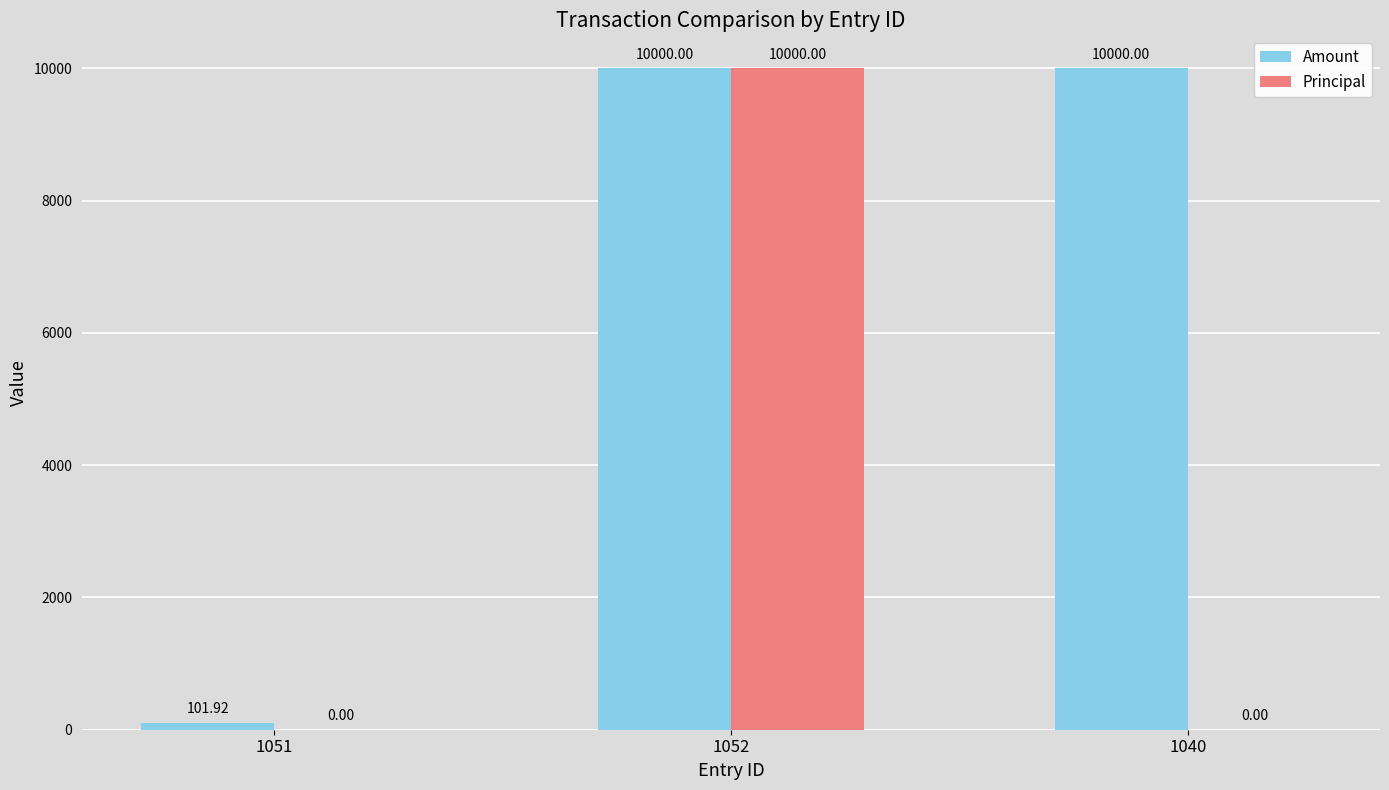

The Amount series shows 101.9 at 1051. True or false?

True